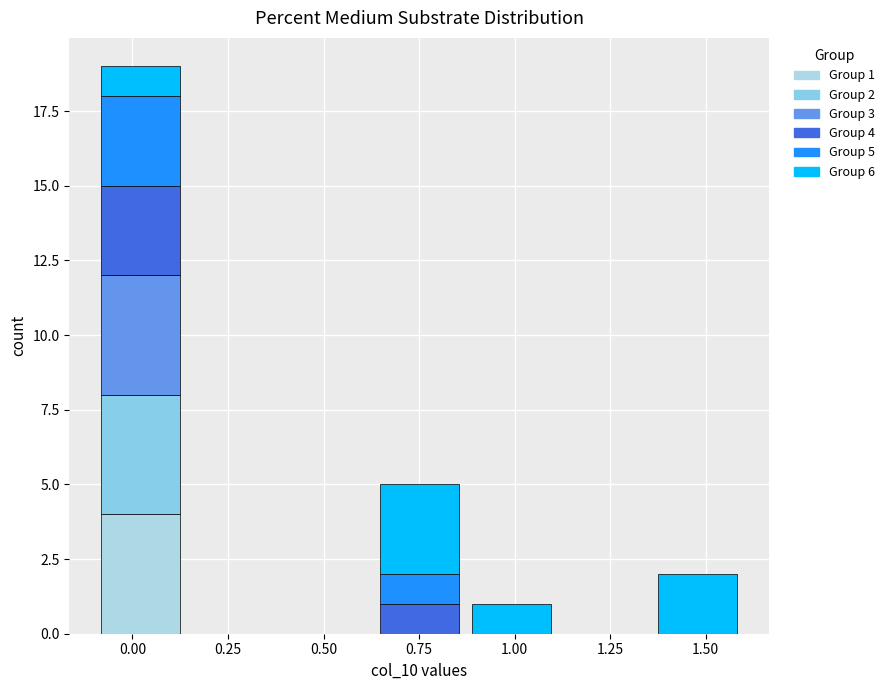

Which range on the x-axis has the tallest stacked bar (by total height)?

-0.10 to 0.15